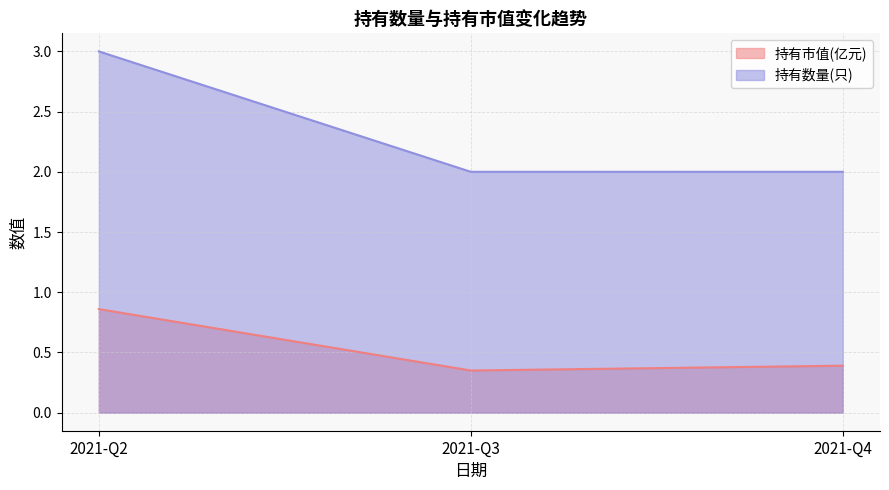

At which category does the chart reach its peak across all series?

2021-Q2